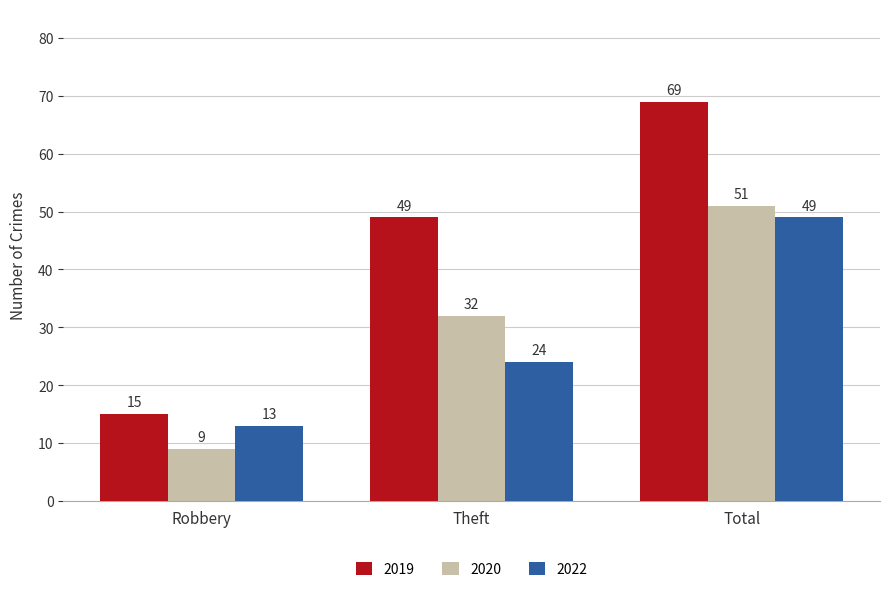

What position from the left is Theft?

2